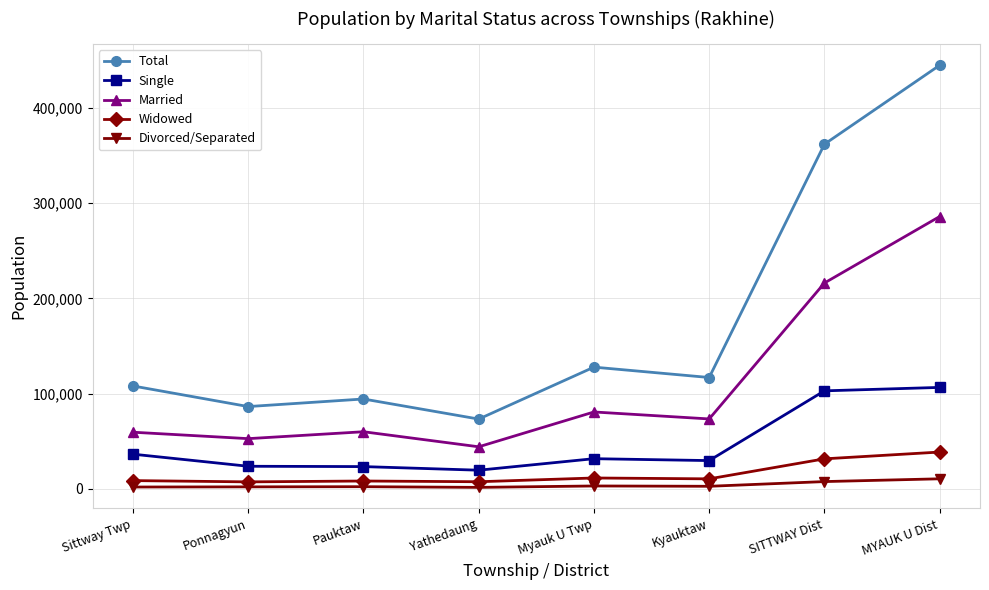

At which category is the sum across all series the highest?

MYAUK U Dist